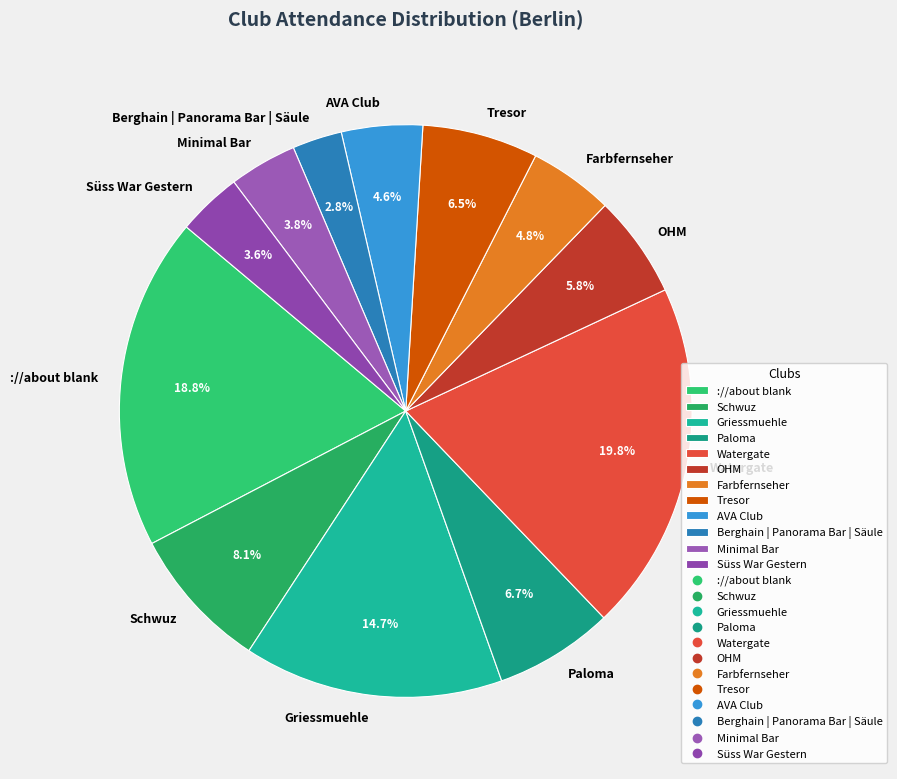

What is the ratio of the value at OHM to the value at Berghain | Panorama Bar | Säule?

2.1